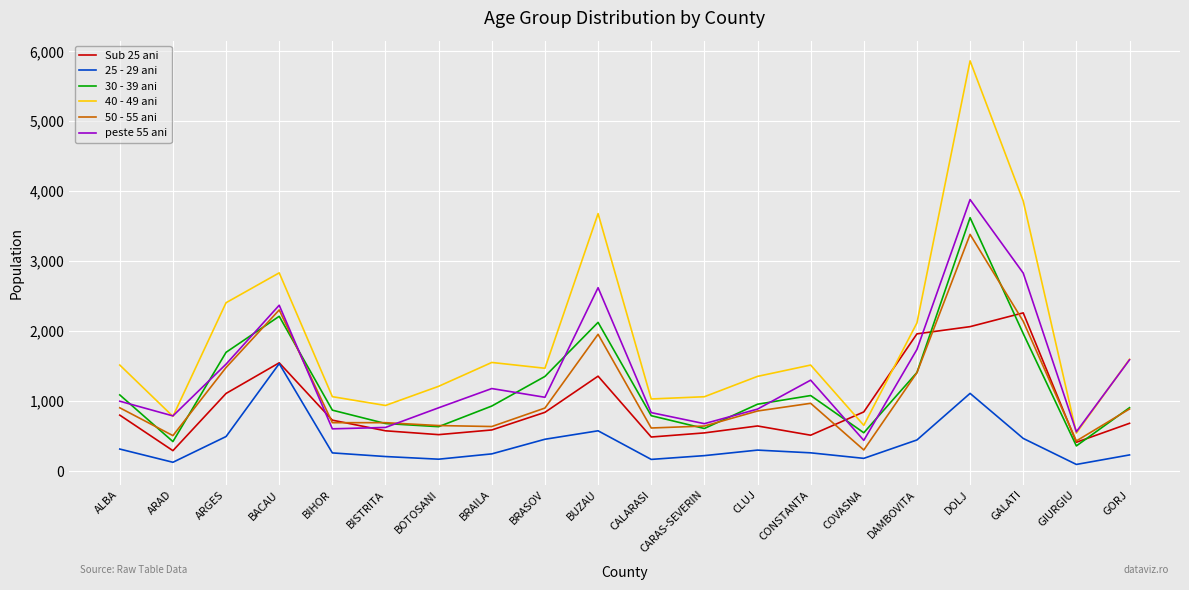

After their last crossing, which series has the higher values: Sub 25 ani or 40 - 49 ani?

40 - 49 ani